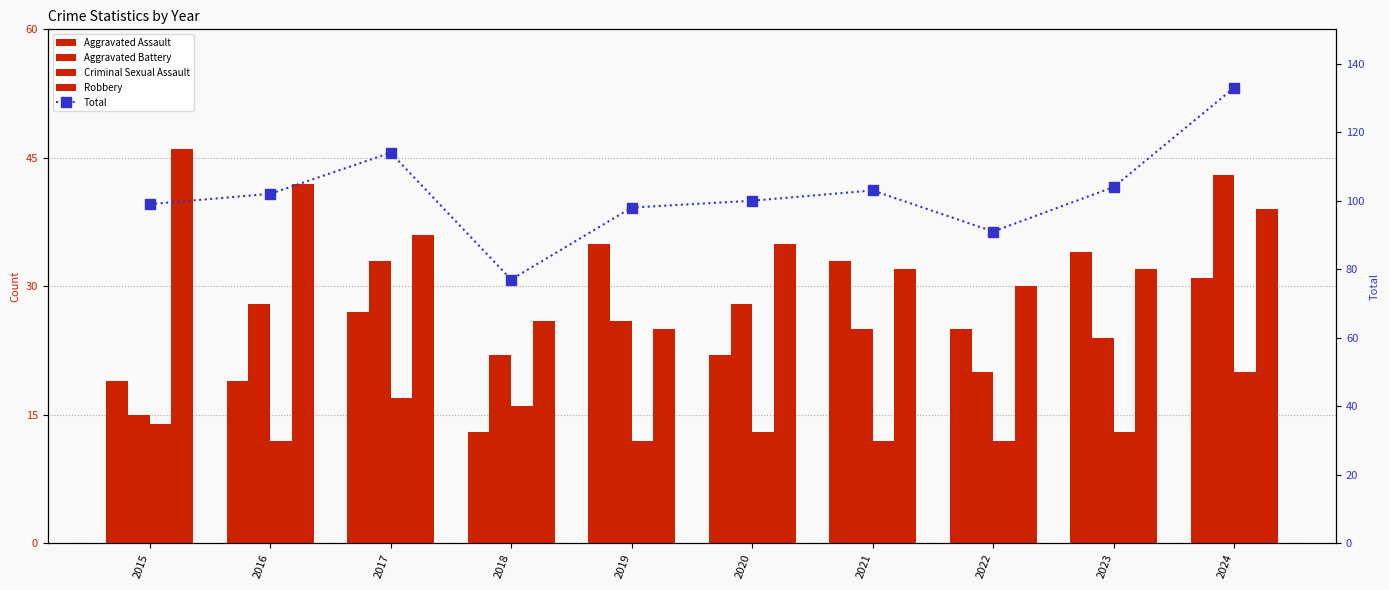

Where is Criminal Sexual Assault nearest to the value 16?

2018